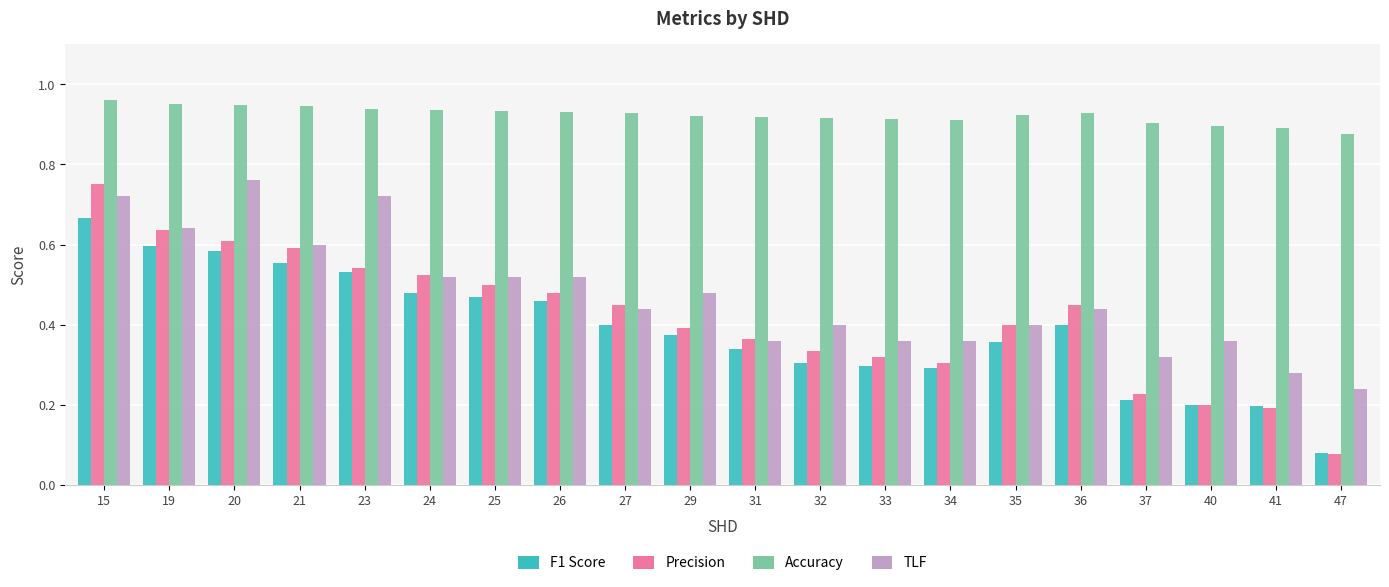

Count the Accuracy values in the range 0 to 1.

20